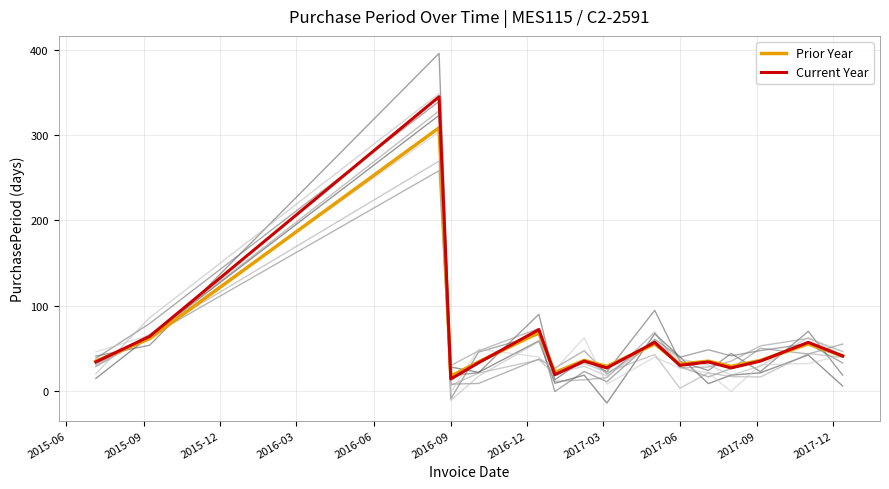

What is the lowest value of the Prior Year series?

17.3